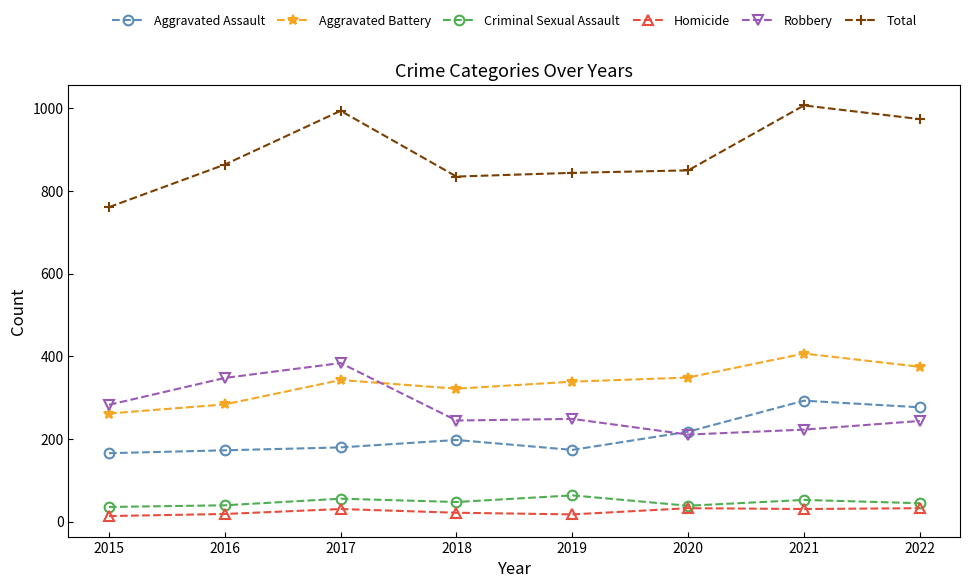

Where is the first local maximum for Aggravated Battery?

2017